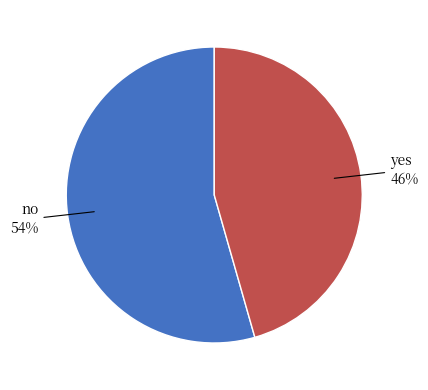

Is there any slice that represents more than half of the pie?

Yes